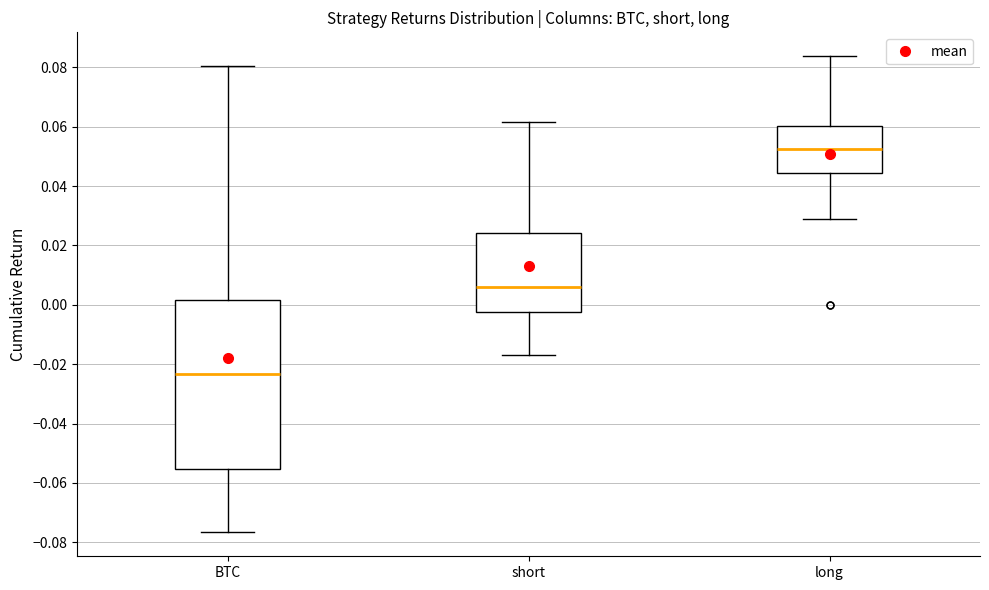

Reading left to right, read every box against the y-axis: the position of its median line, the range the box covers, and the ends of its whiskers. The values are not printed on the chart, so give them approximately, as read against the axis.

BTC: median -0.024, box -0.056 to 0.002, whiskers -0.076 to 0.080
short: median 0.006, box -0.002 to 0.024, whiskers -0.016 to 0.062
long: median 0.052, box 0.044 to 0.060, whiskers 0.028 to 0.084